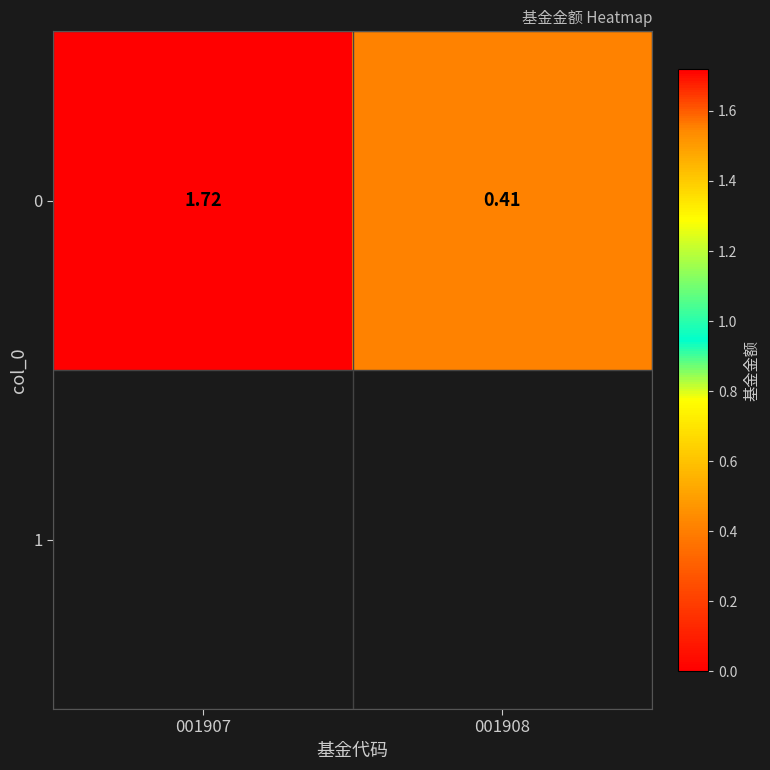

Count the values in the range 0 to 1.

1